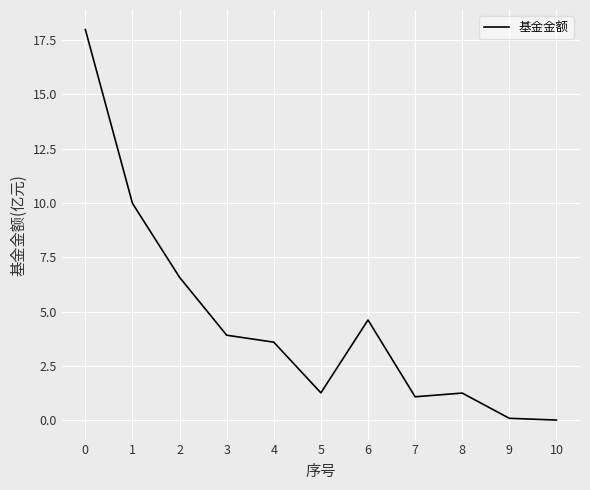

The value at 0 is 18.0. True or false?

True